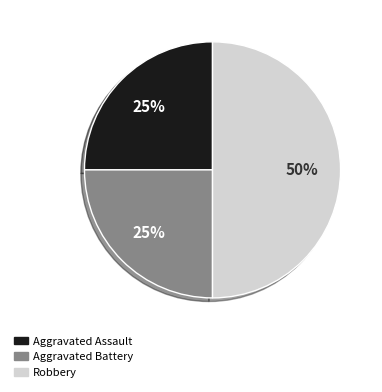

To the nearest percent, what portion does Robbery represent?

50%